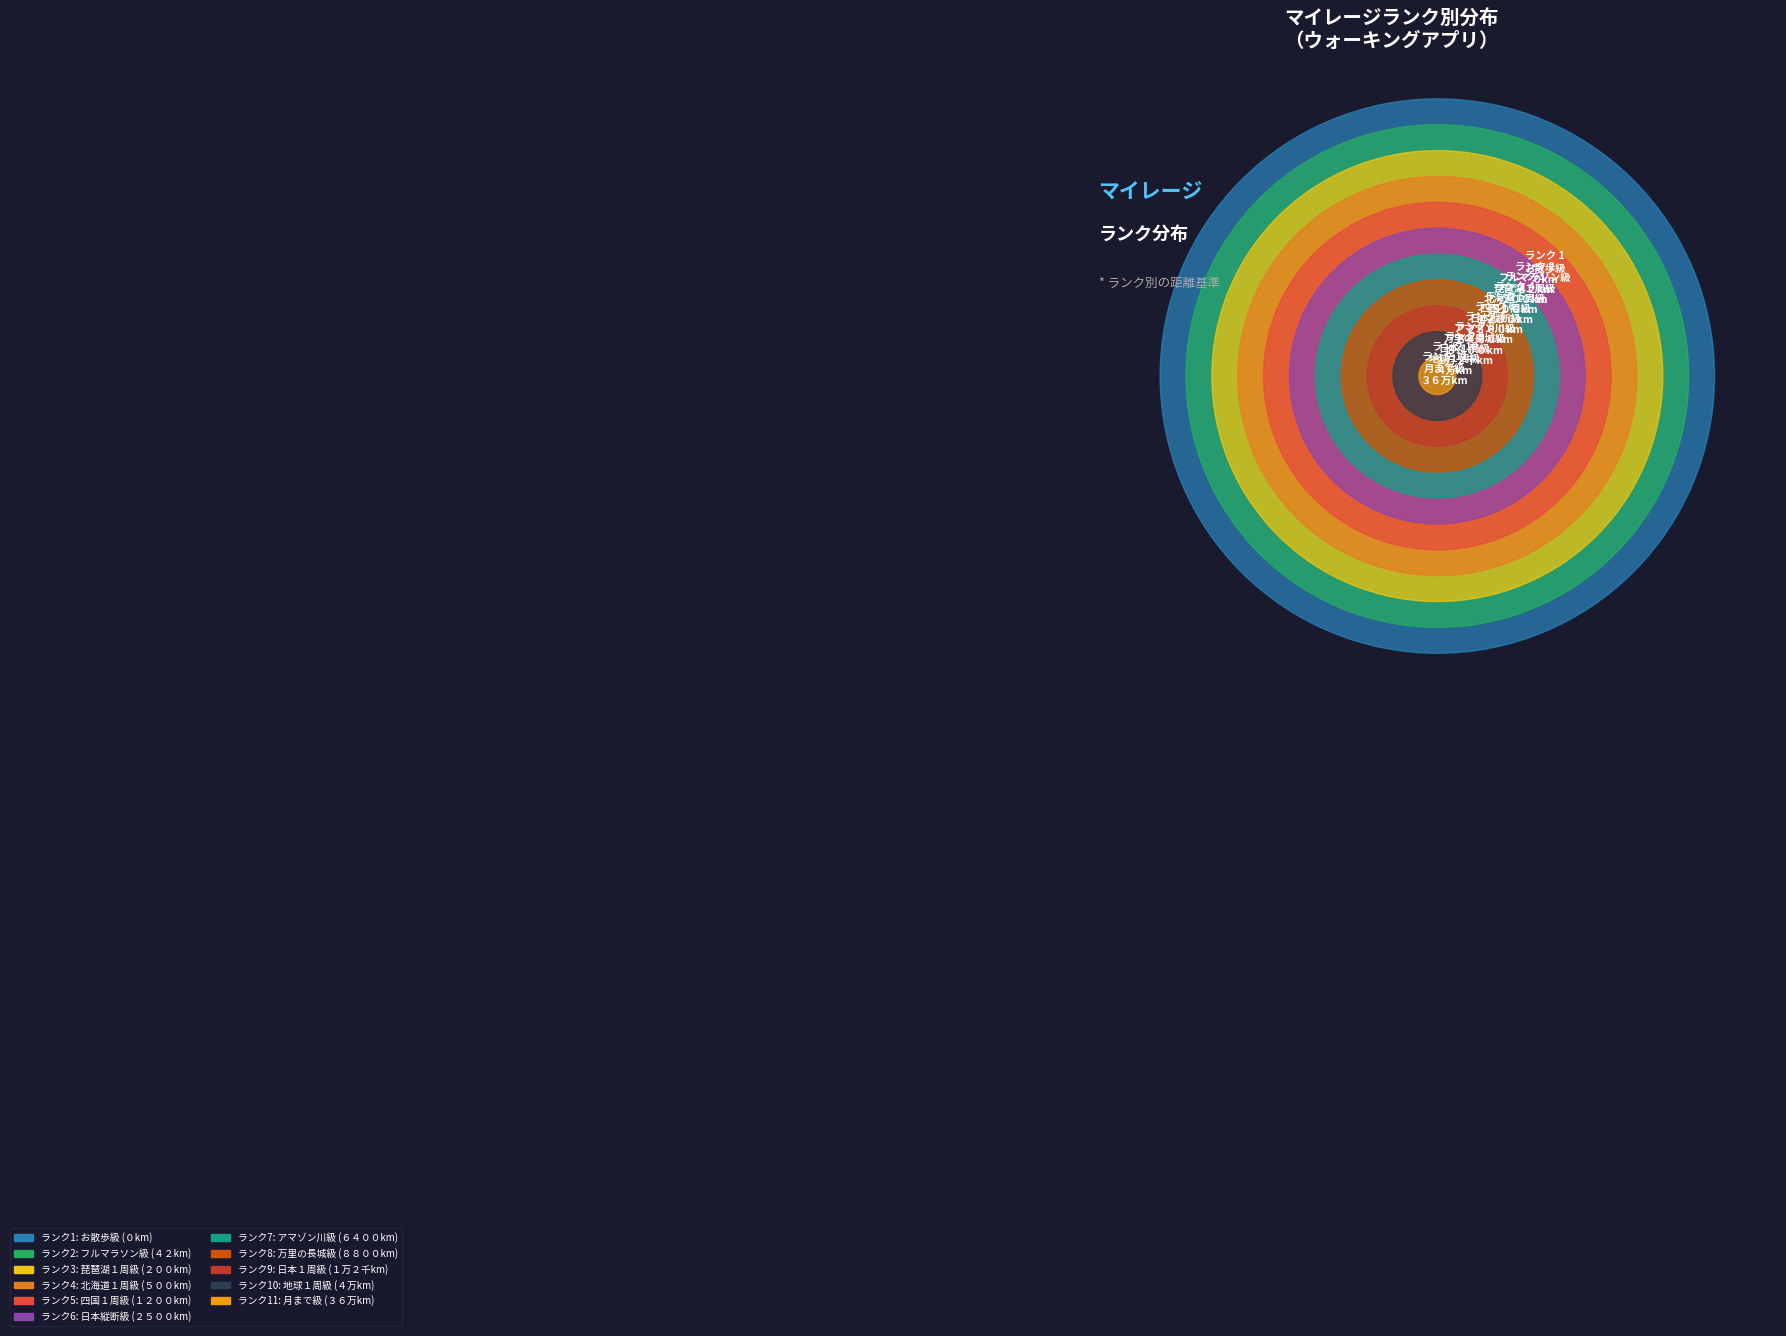

How many segments does this pie chart have?

11